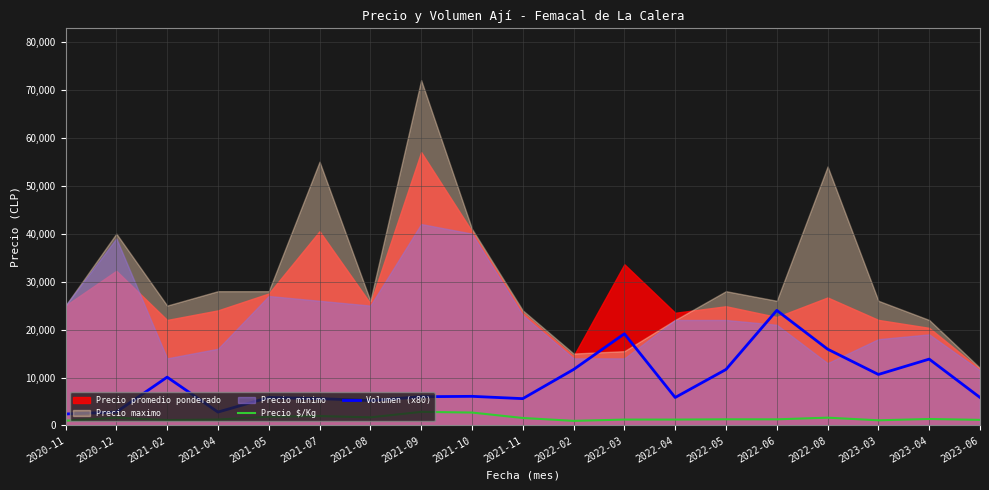

At which label does Volumen (x80) reach its peak?

2022-06